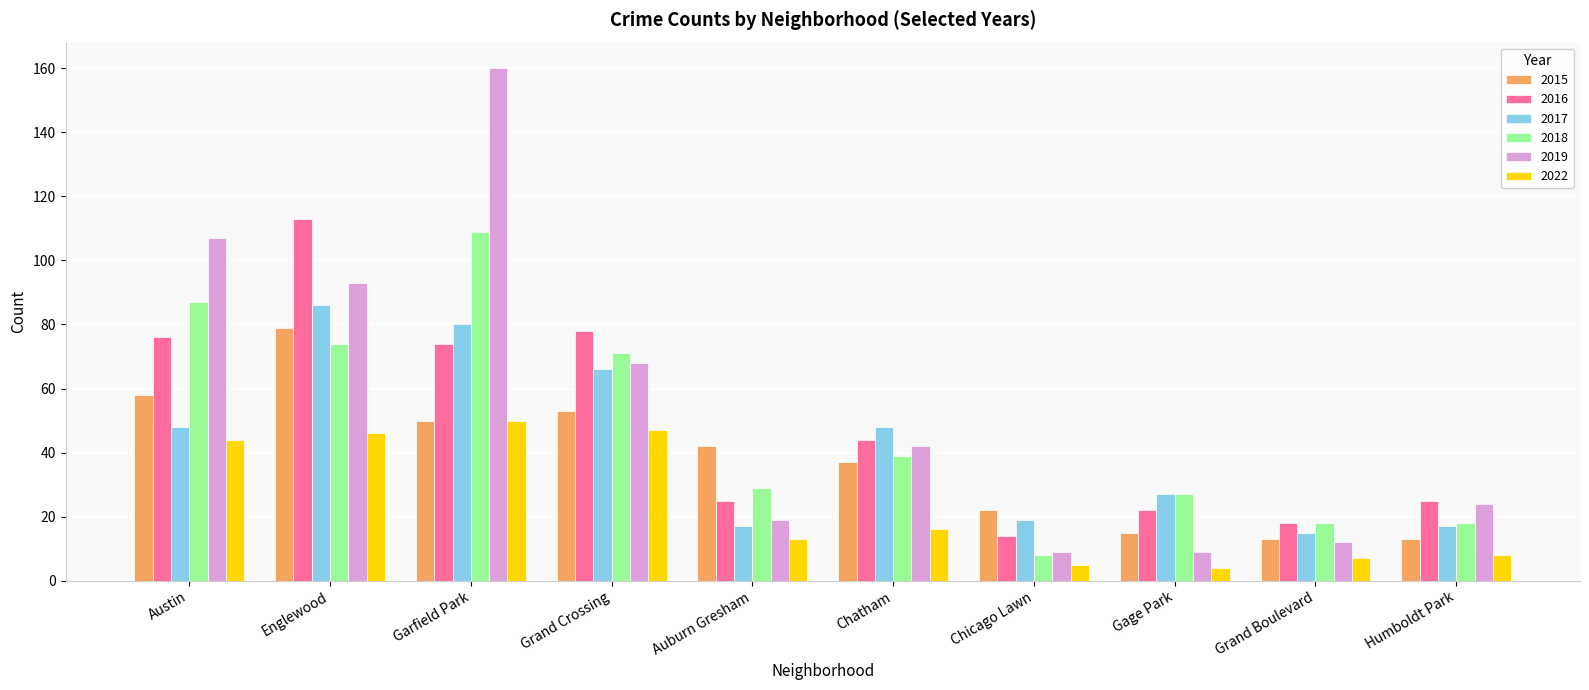

Which series has the widest spread of values?

2019